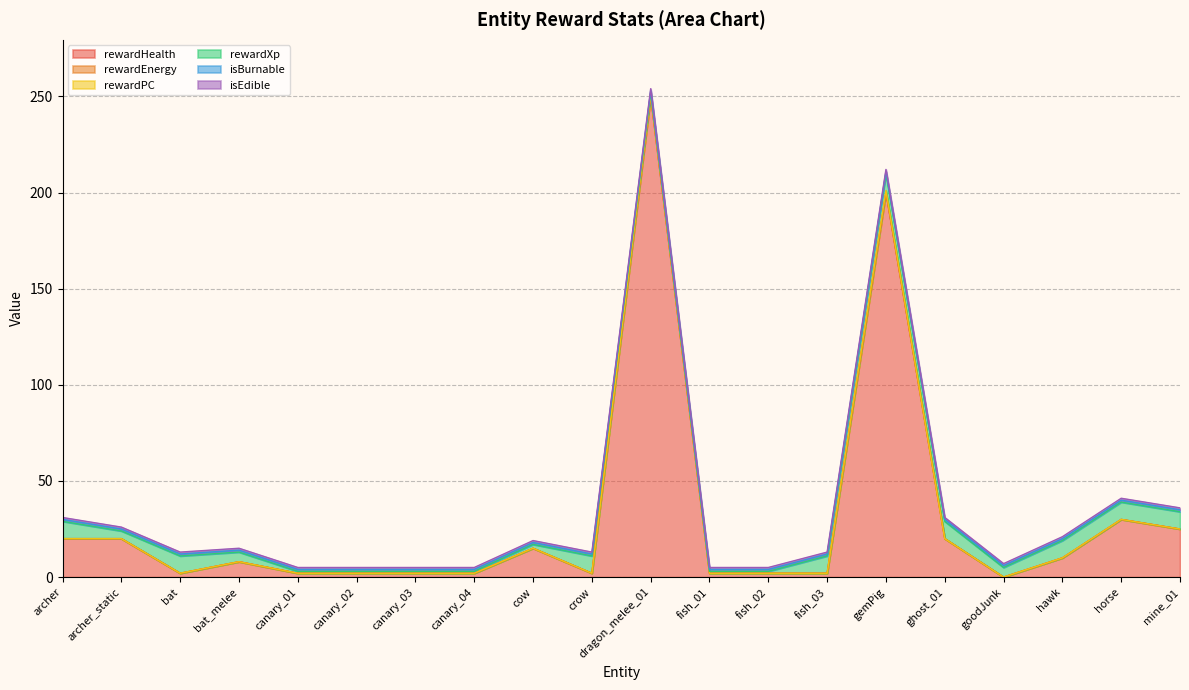

True or false: rewardPC and isEdible cross at least once.

False